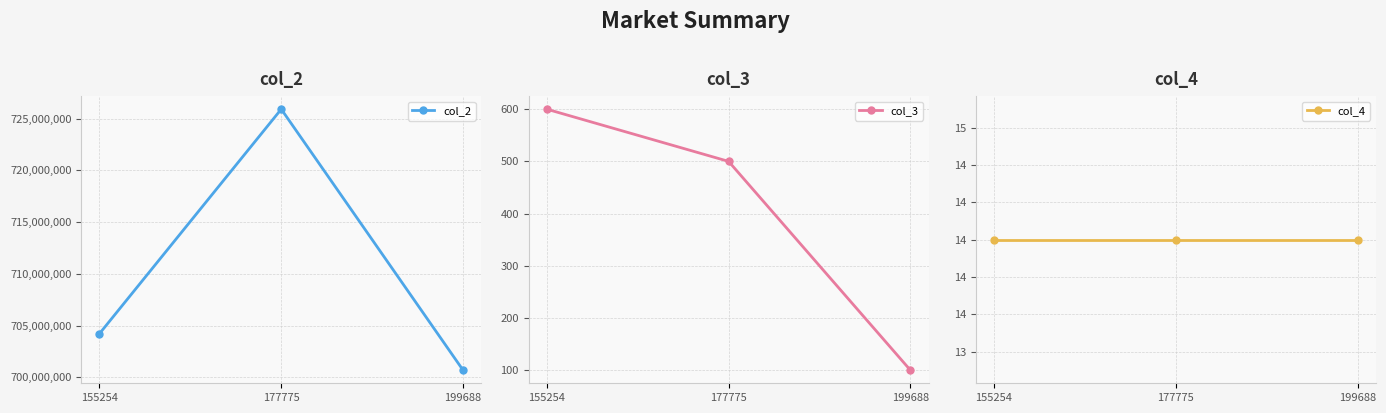

Is it true that col_4 equals 6 at 177775?

False